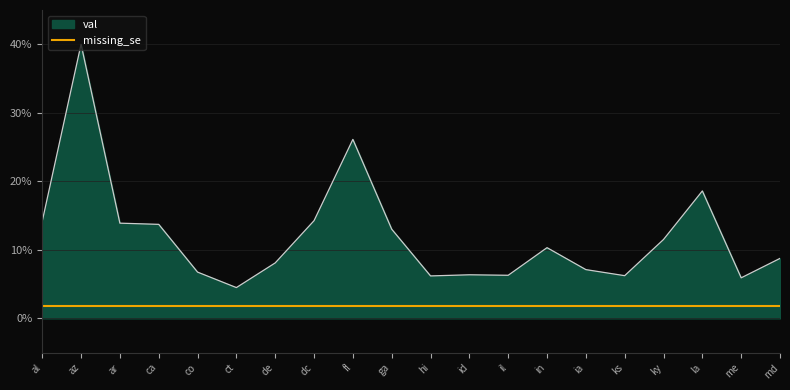

Rank the series at ca from lowest to highest value.

missing_se, val